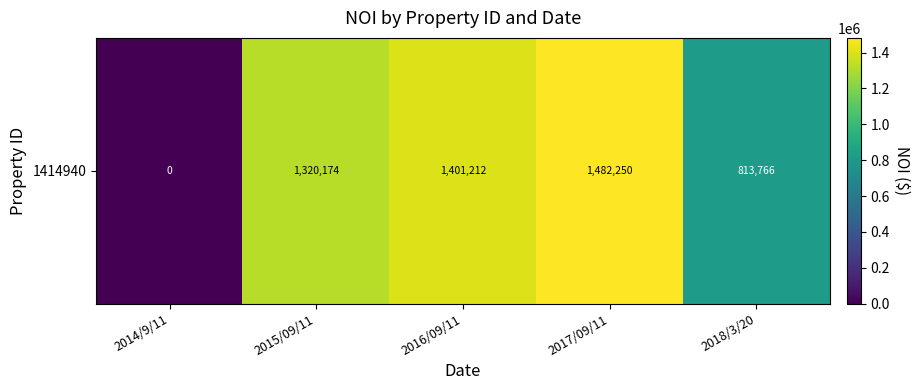

Reading left to right, extract all data points from this chart.

2014/9/11=0.0	2015/09/11=1320174.0	2016/09/11=1401211.8	2017/09/11=1482249.5	2018/3/20=813766.0